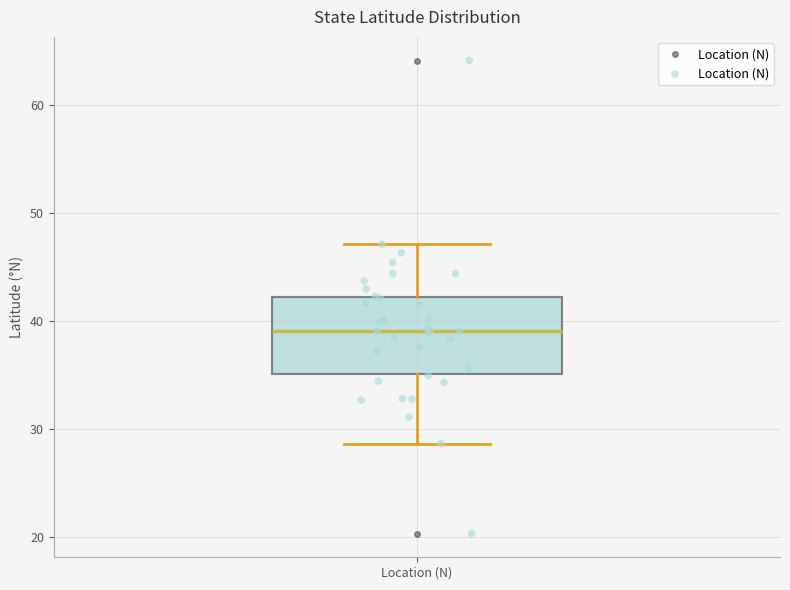

Where is the lower edge of the box for Location (N) on the y-axis? The values are not printed on the chart, so give them approximately, as read against the axis.

35